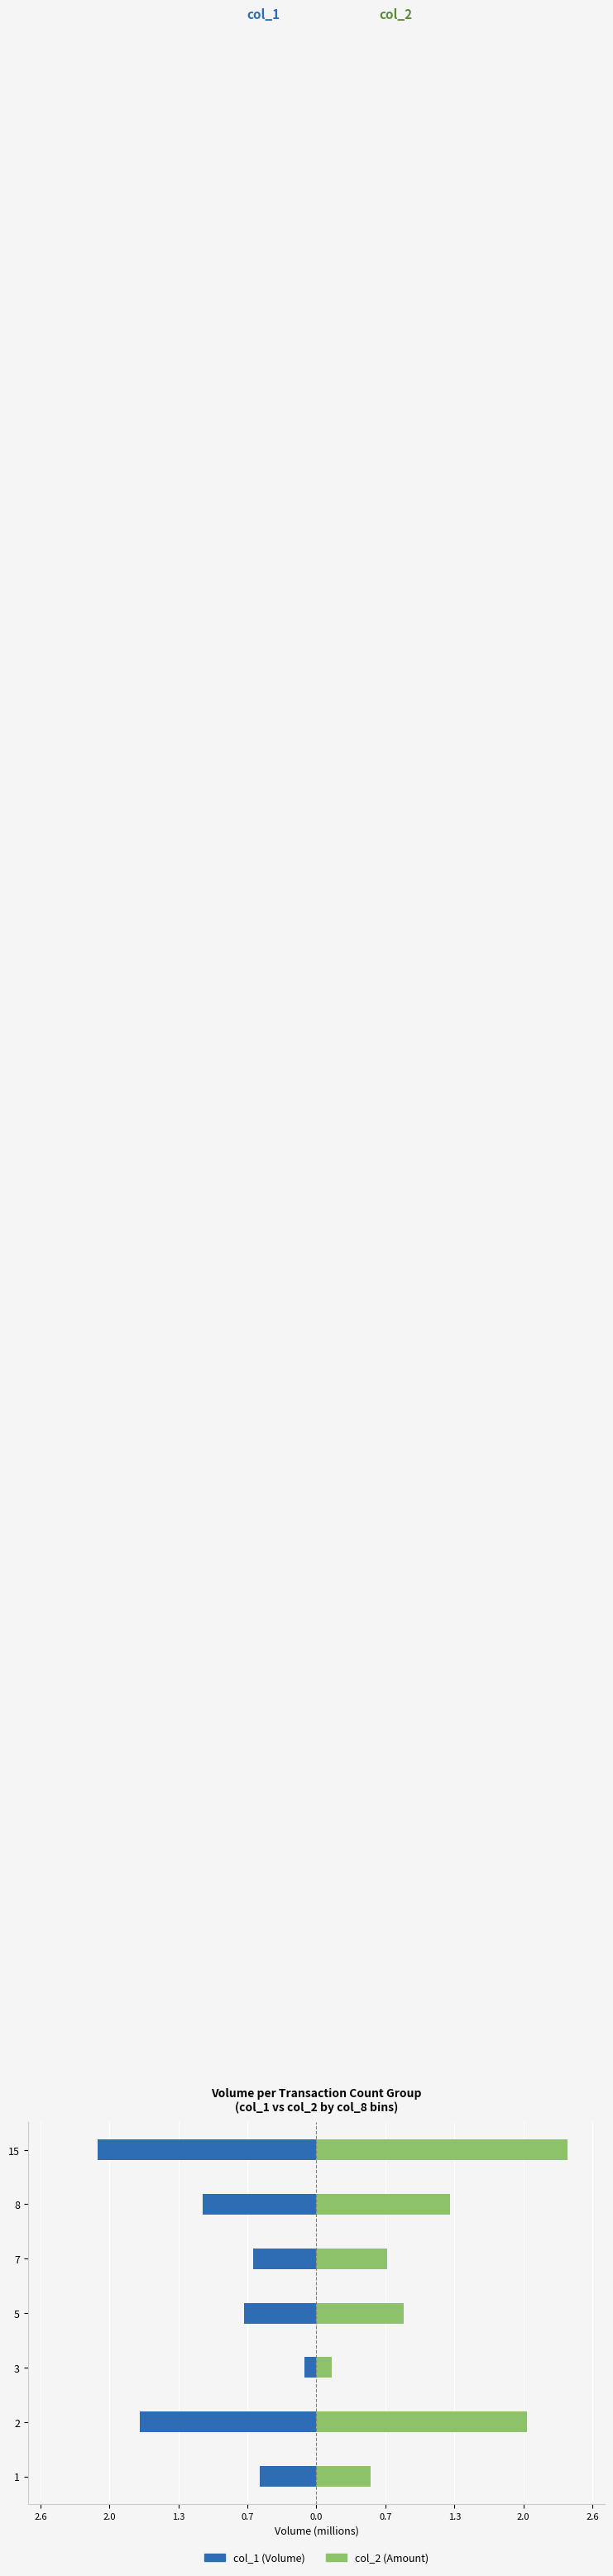

What is the sum of all col_2 values?

7.8